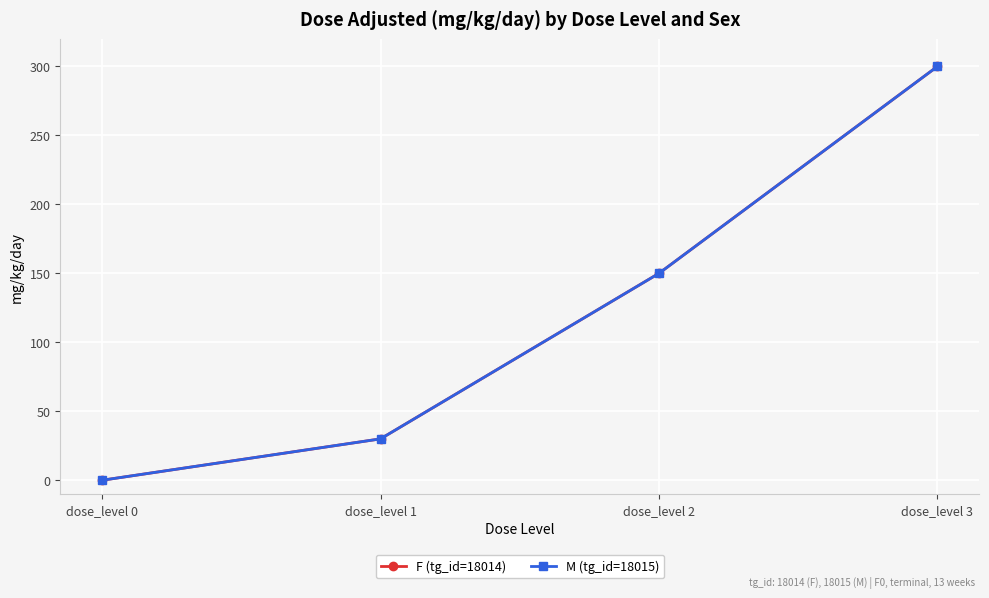

What is the value of the F (tg_id=18014) point at the 4th from the left?

300